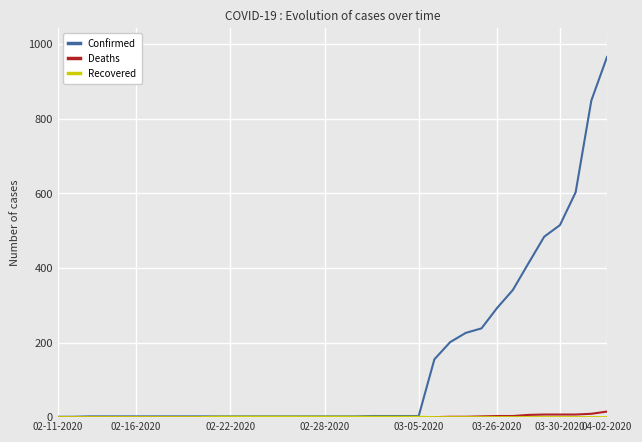

Which series has the largest range (max minus min)?

Confirmed